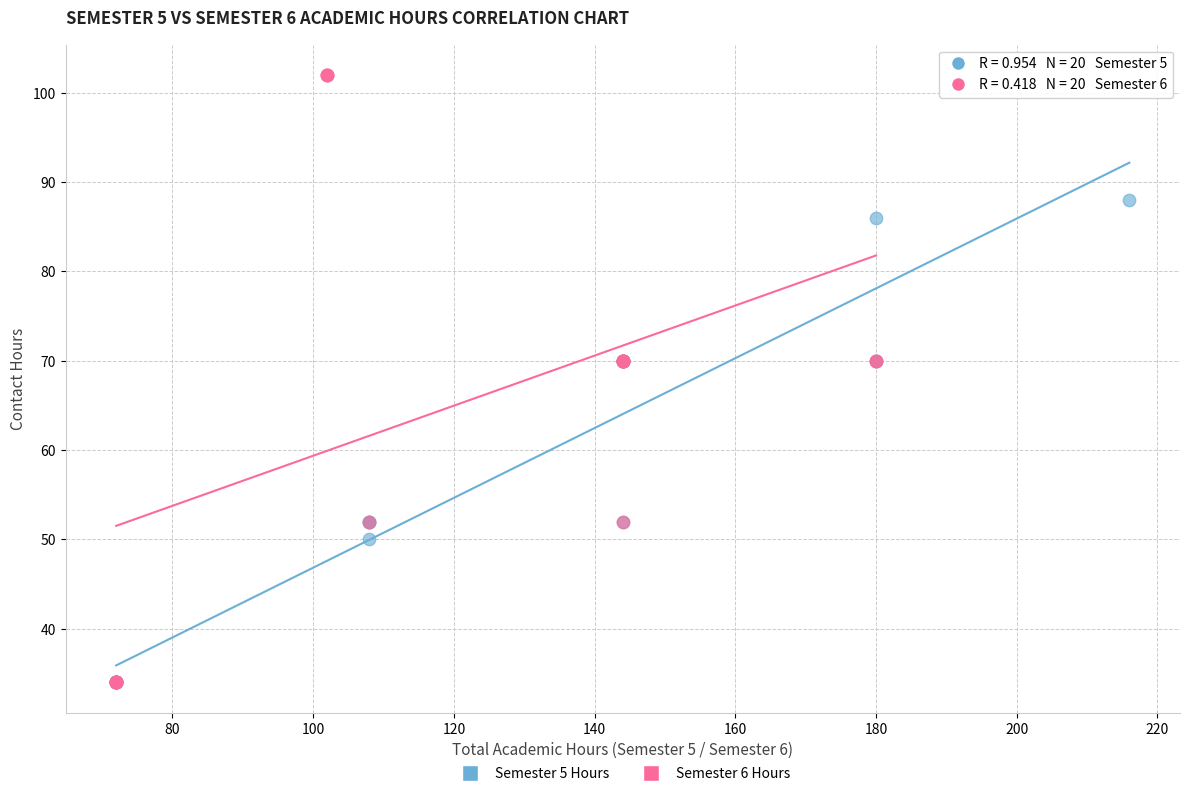

Which series reaches the maximum Y coordinate?

Semester 6 Hours